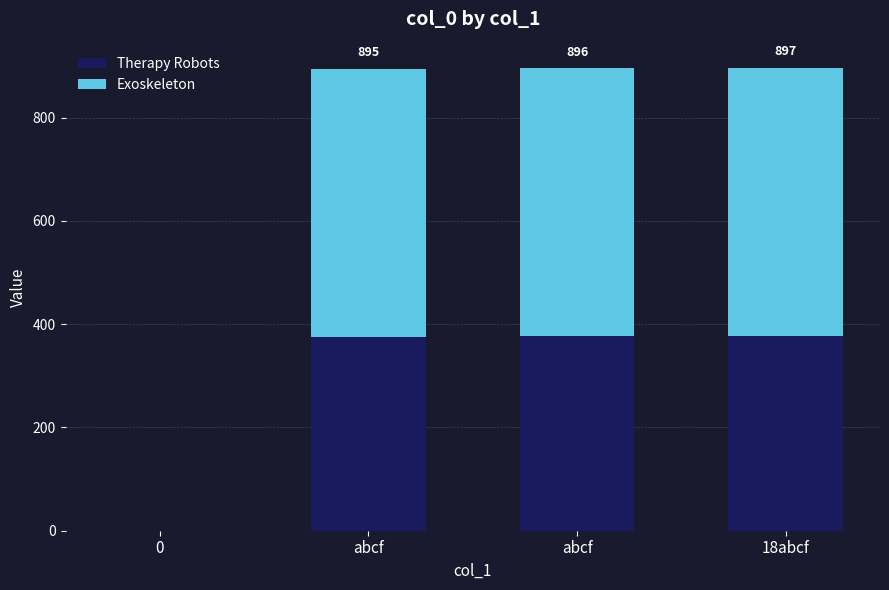

Rank the series by their average value, from highest to lowest.

Exoskeleton, Therapy Robots